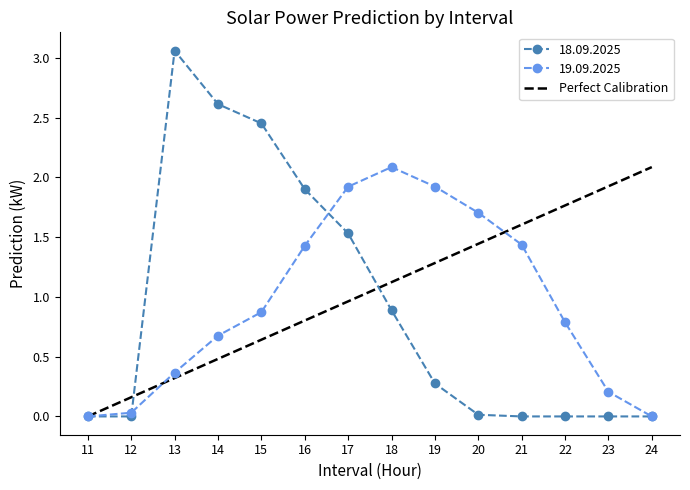

Count the number of categories in the chart.

14